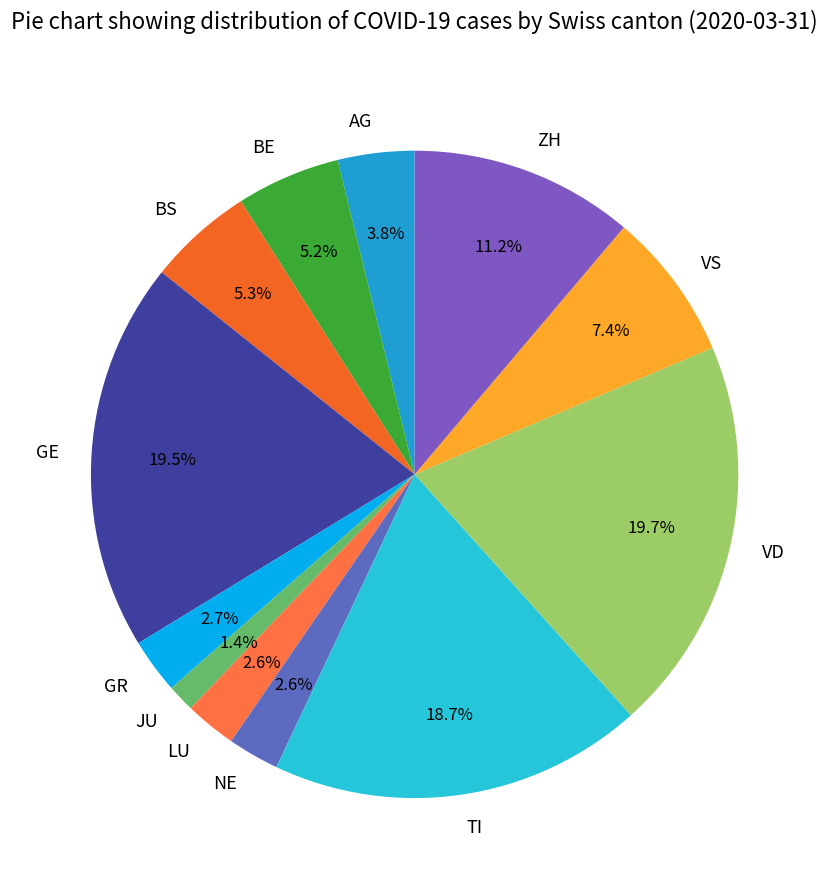

Approximately how many times larger is the value at ZH compared to GR?

4.1